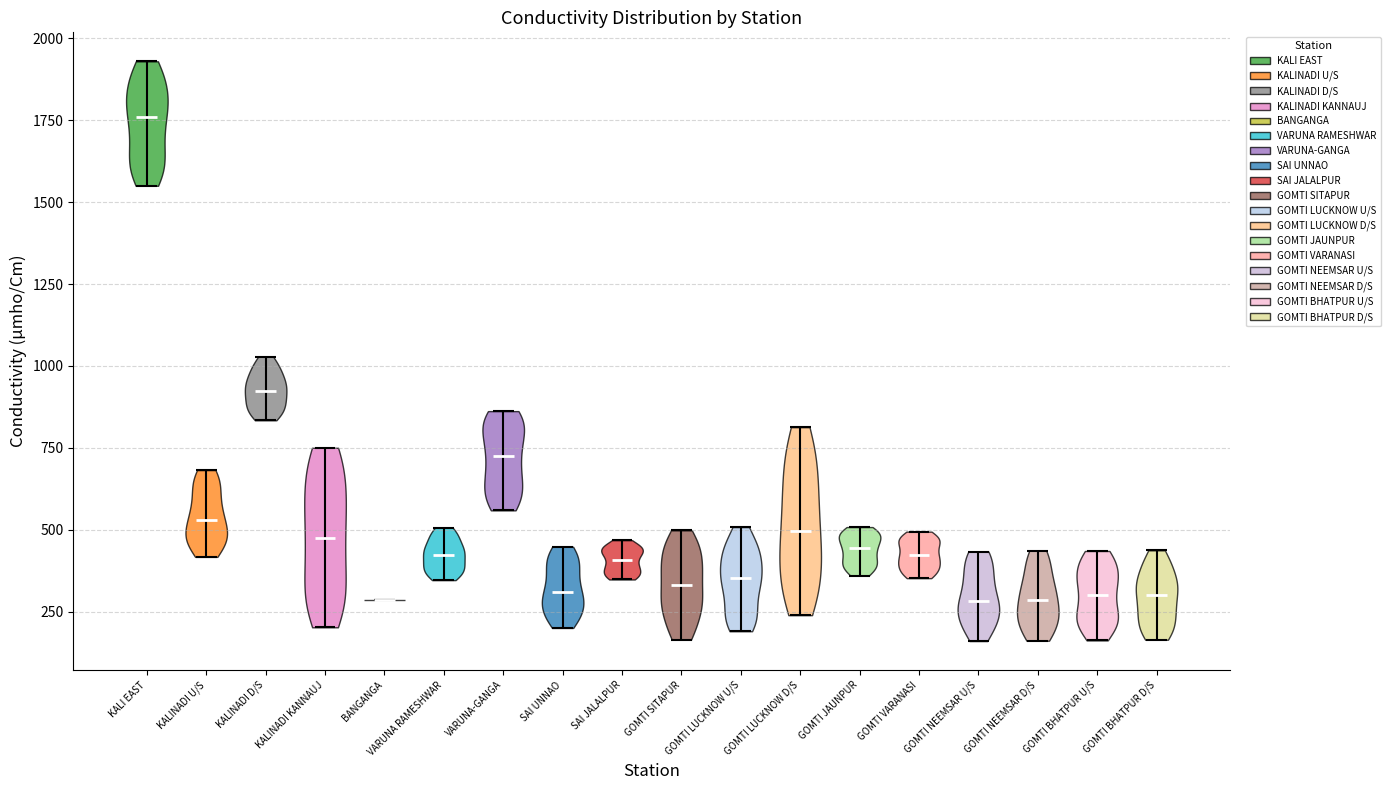

What is the lowest point the violin for GOMTI LUCKNOW D/S reaches on the y-axis? The values are not printed on the chart, so give them approximately, as read against the axis.

250